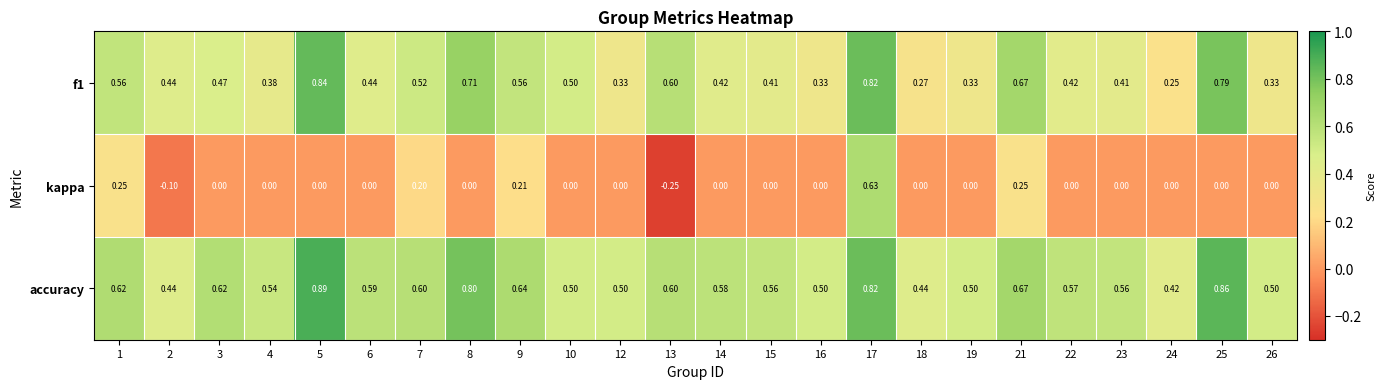

Which series has the largest range (max minus min)?

kappa